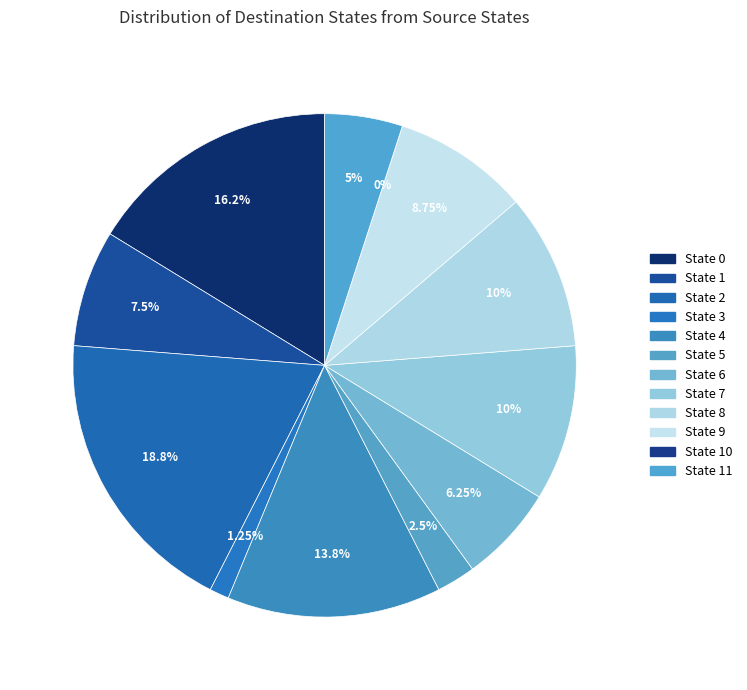

Is there any slice that represents more than half of the pie?

No